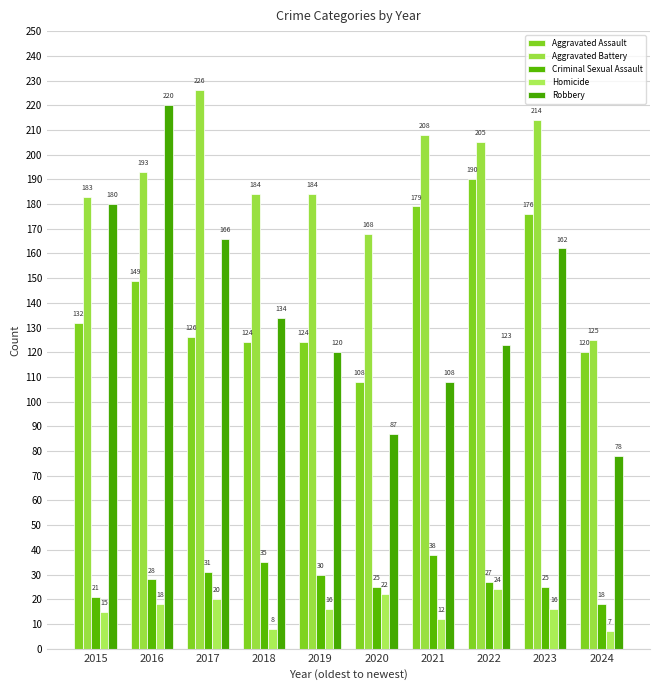

Read the Criminal Sexual Assault value at 2020, to the nearest 10.

20